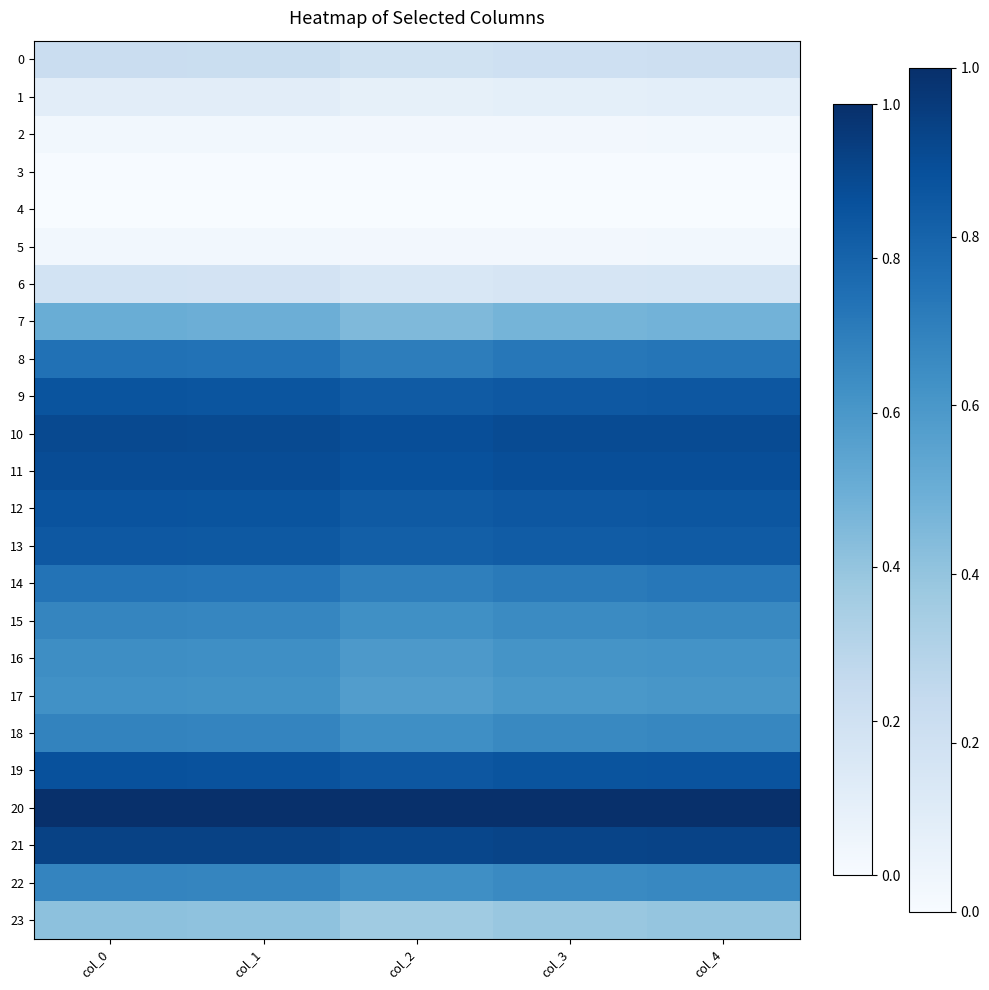

At which category is the sum across all series the highest?

col_0